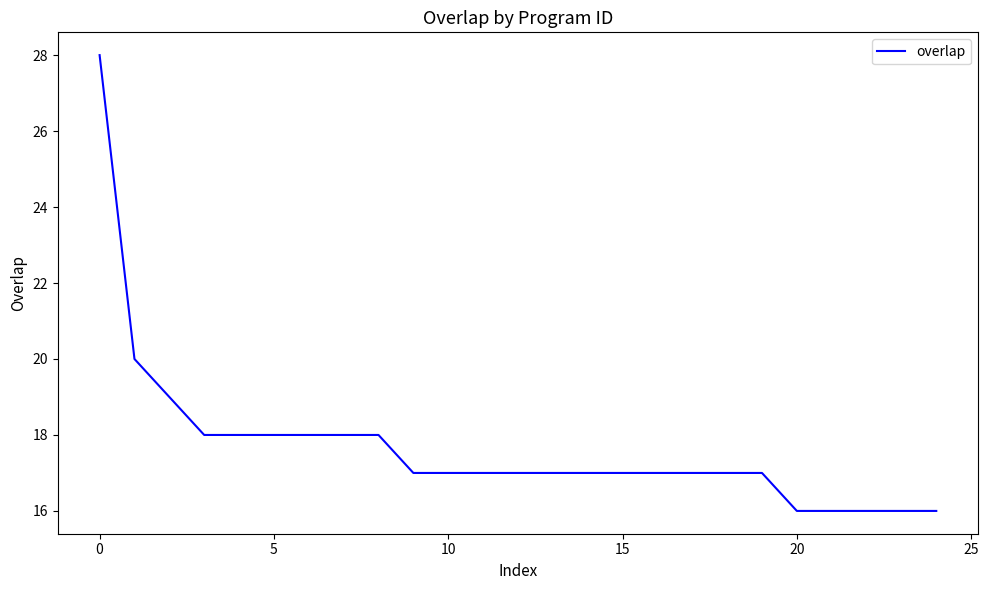

What is the minimum value shown in the chart?

16